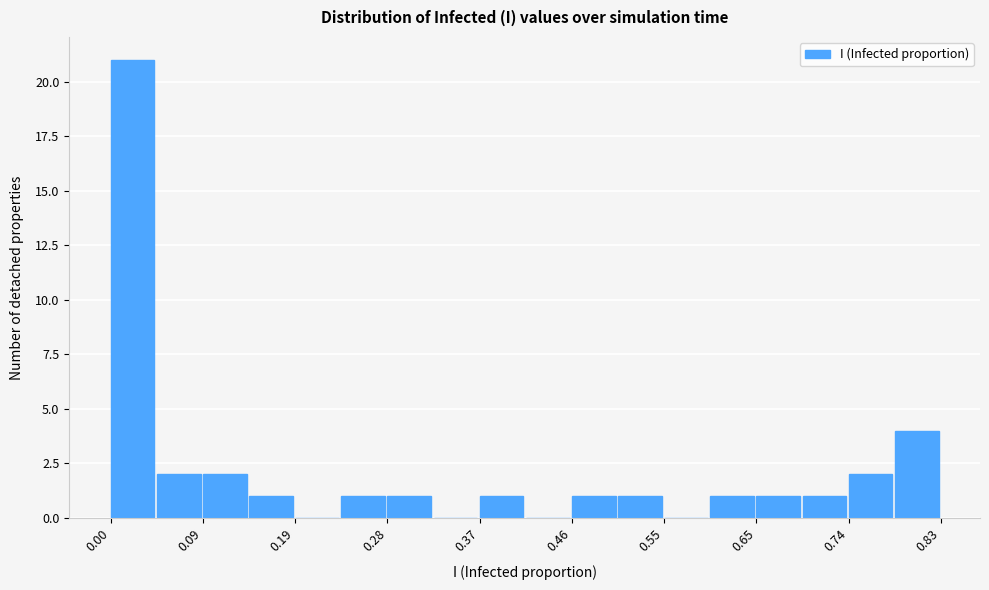

Which range on the x-axis has the tallest bar?

0.00 to 0.05